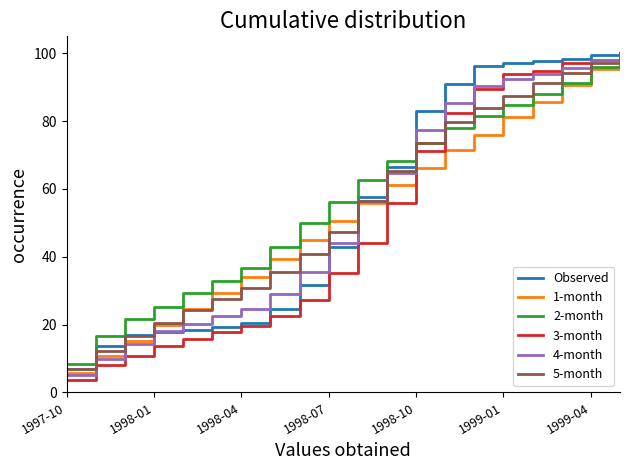

What is the minimum value for Observed?

6.8